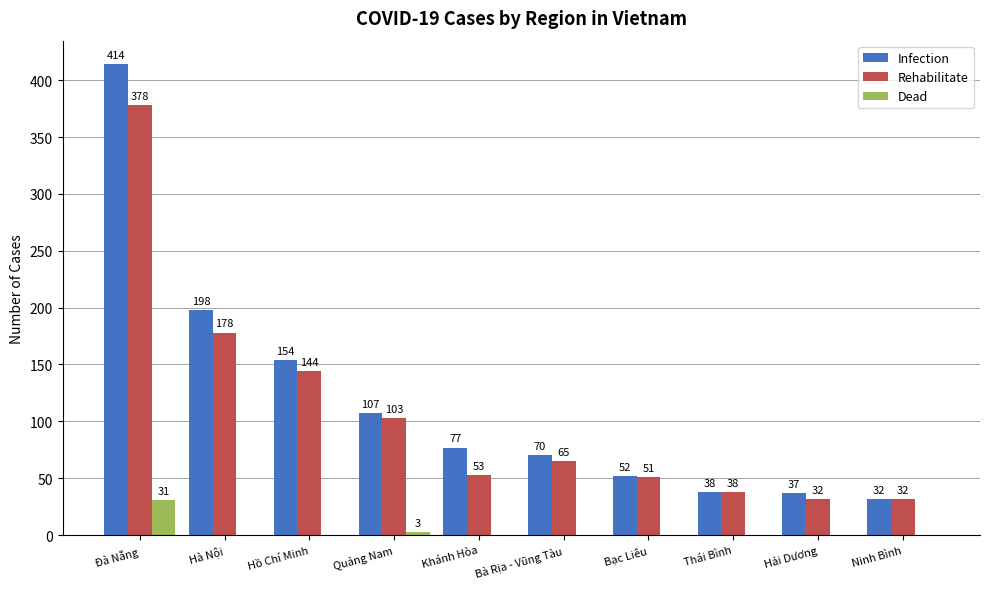

What are all the series names shown in the legend?

Infection, Rehabilitate, Dead